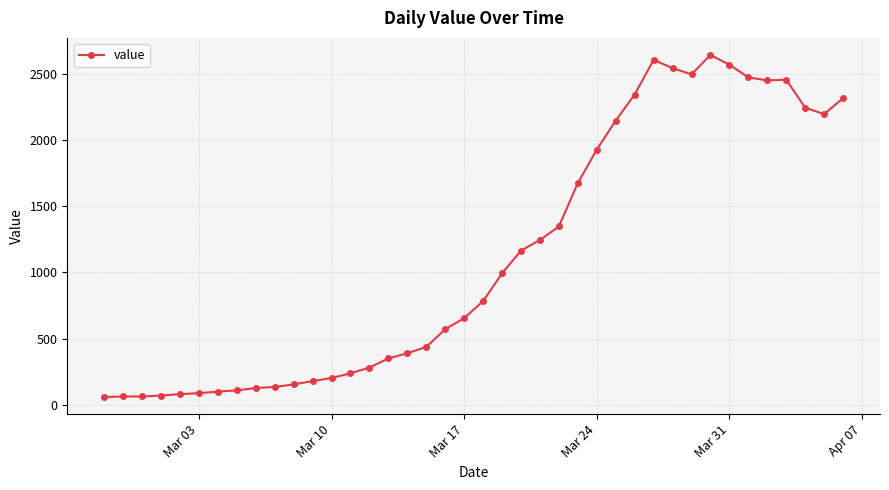

What is the greatest value displayed?

2640